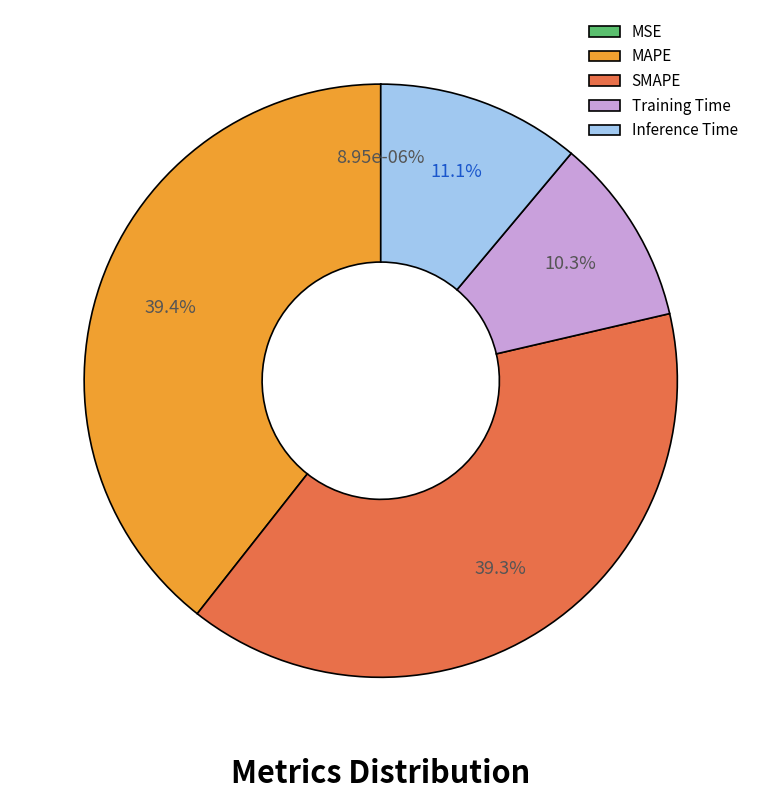

Between SMAPE and Inference Time, which is larger?

SMAPE